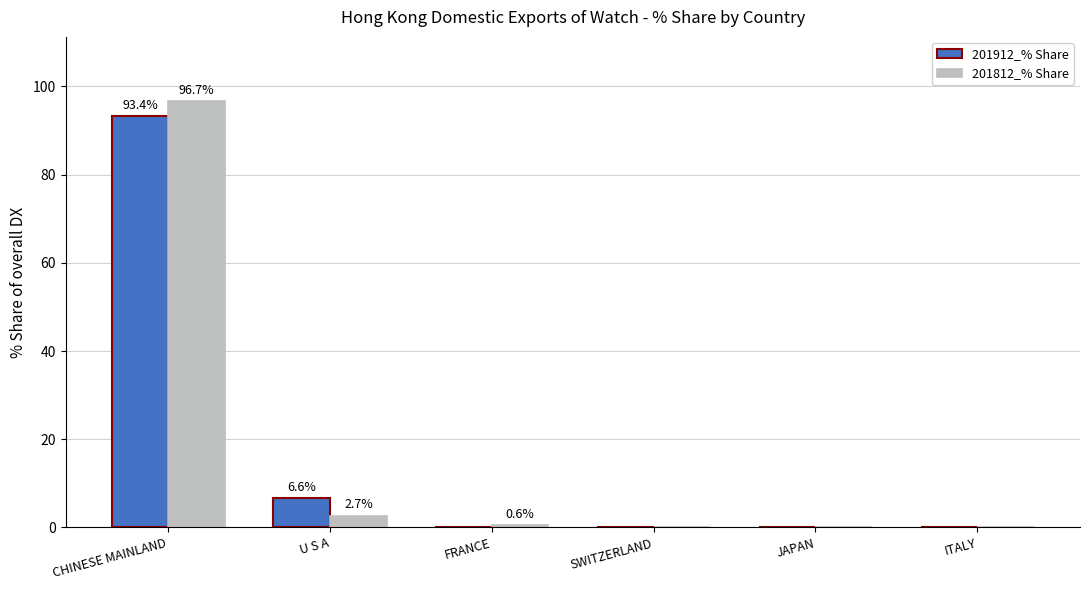

How many groups of bars are there?

6